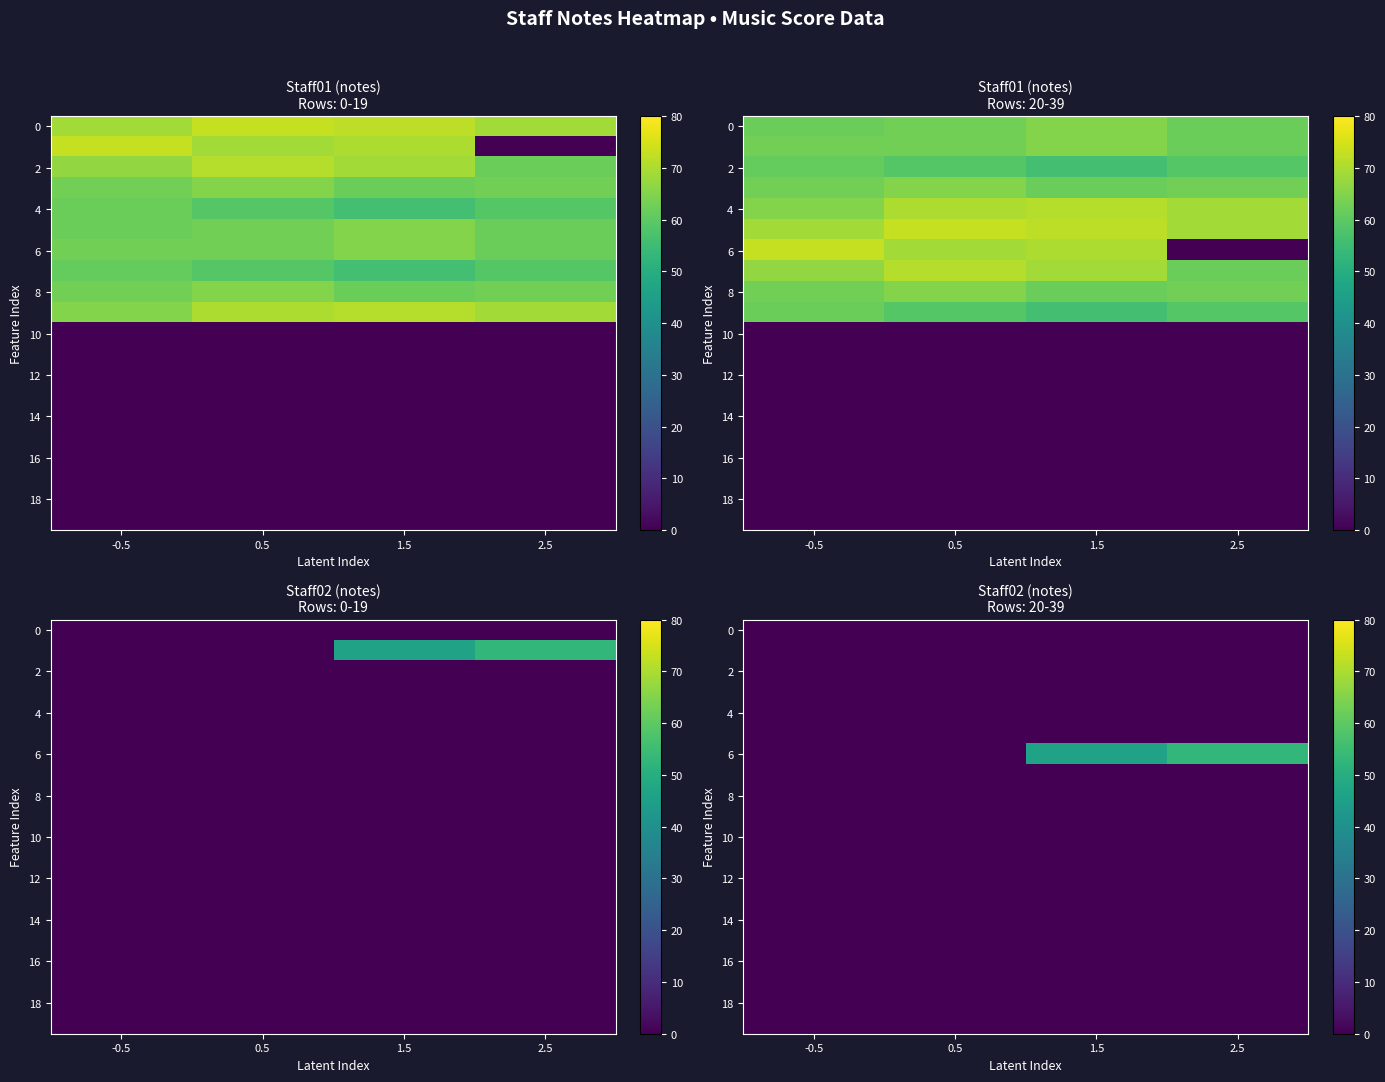

The 6 series shows 19 at 0.5. True or false?

False